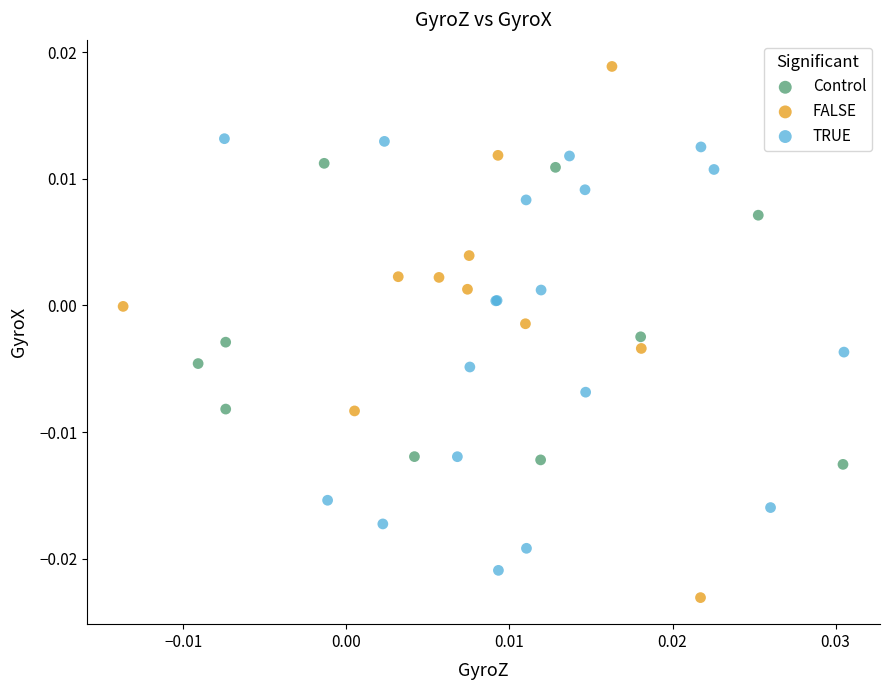

Which series reaches the minimum Y coordinate?

FALSE